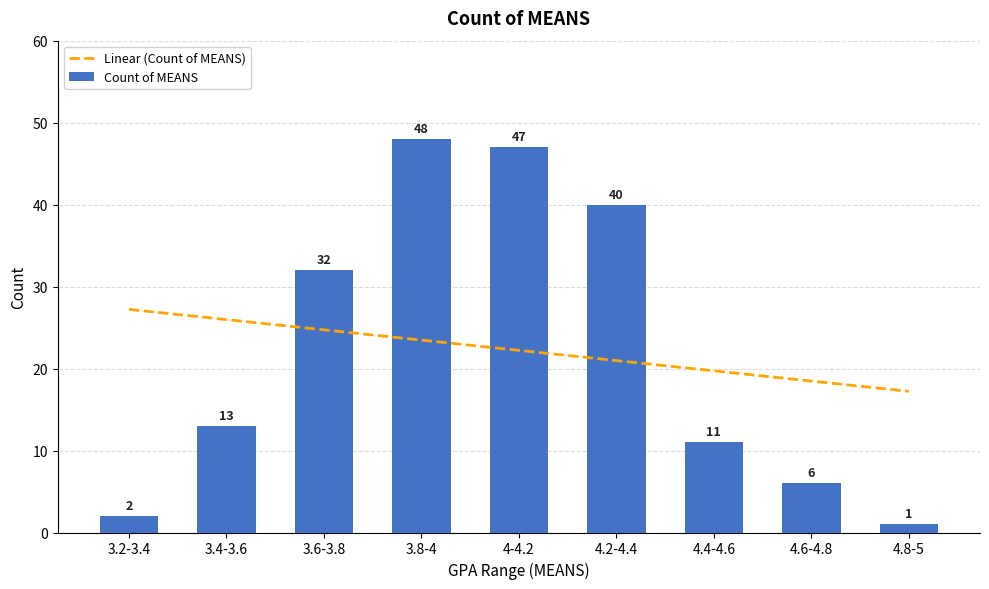

Reading right to left, transcribe all the data shown in this chart.

1	6	11	40	47	48	32	13	2